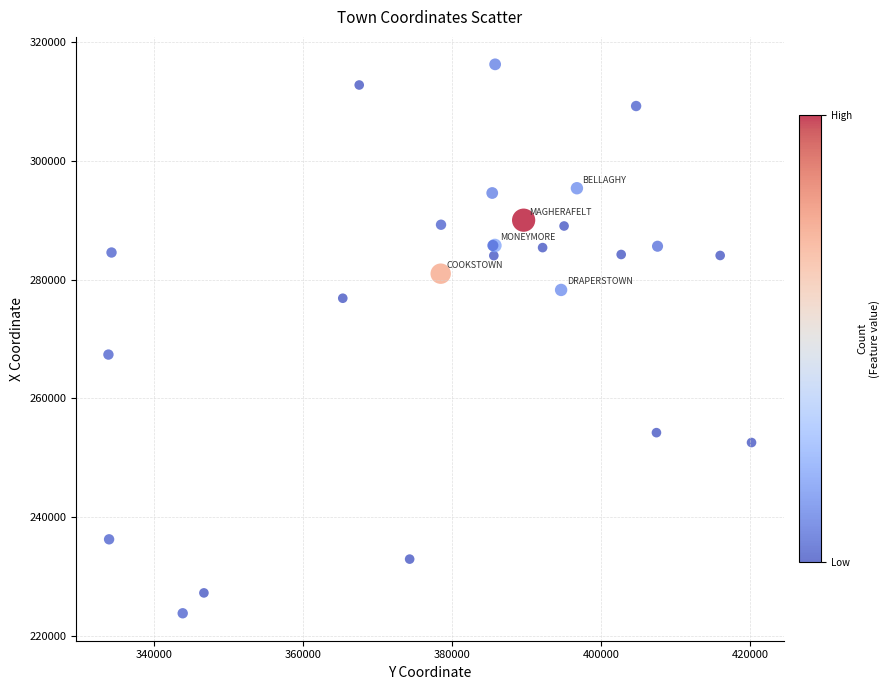

What Y value in the scatter plot is closest to 270053?

267396